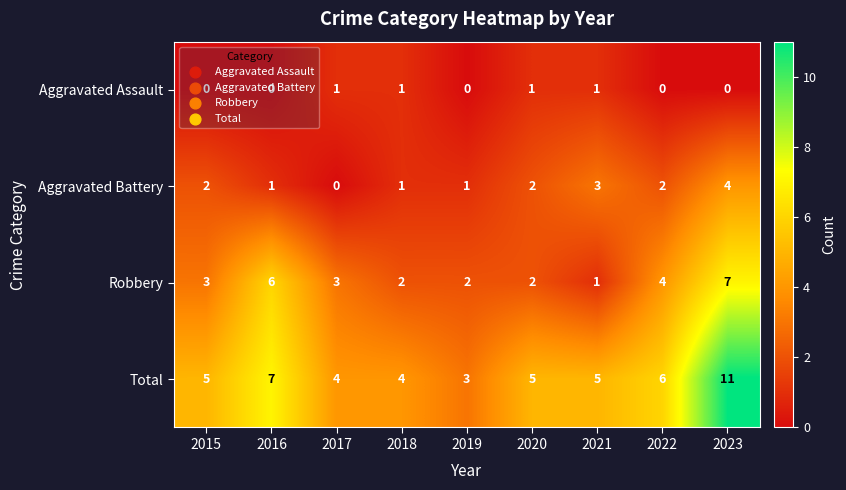

True or false: Total has a value of 3 at 2020.

False